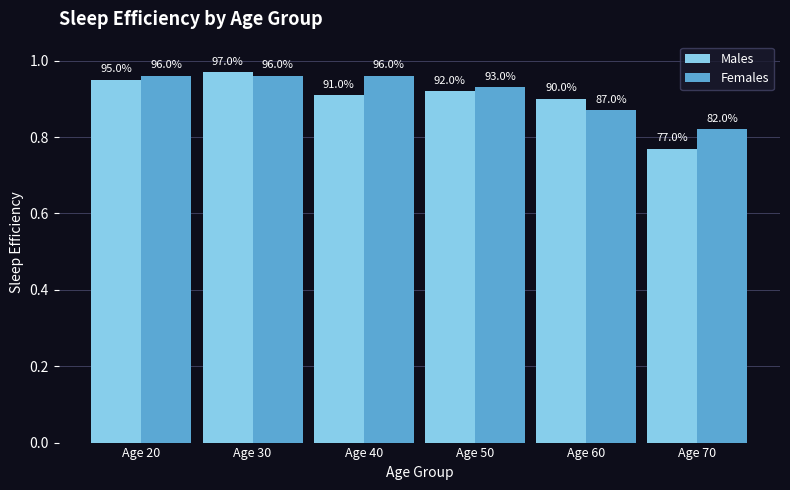

At which label is Females closest to 0?

Age 70